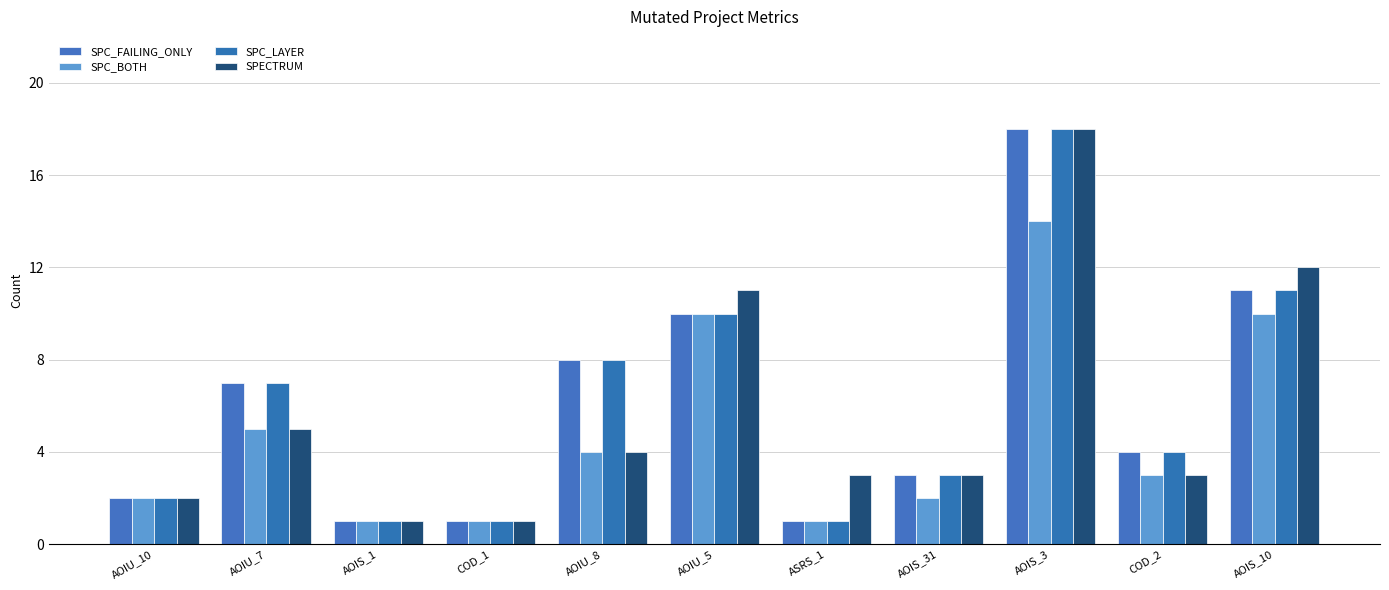

Which category has the lowest value across all series?

AOIS_1